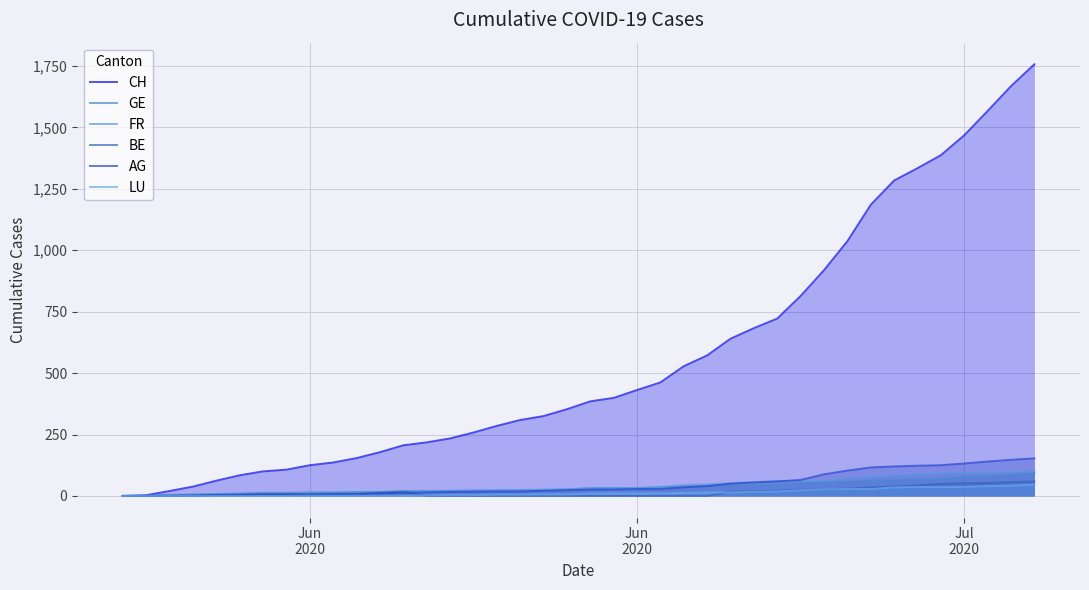

At how many categories does at least one series exceed 1241?

7